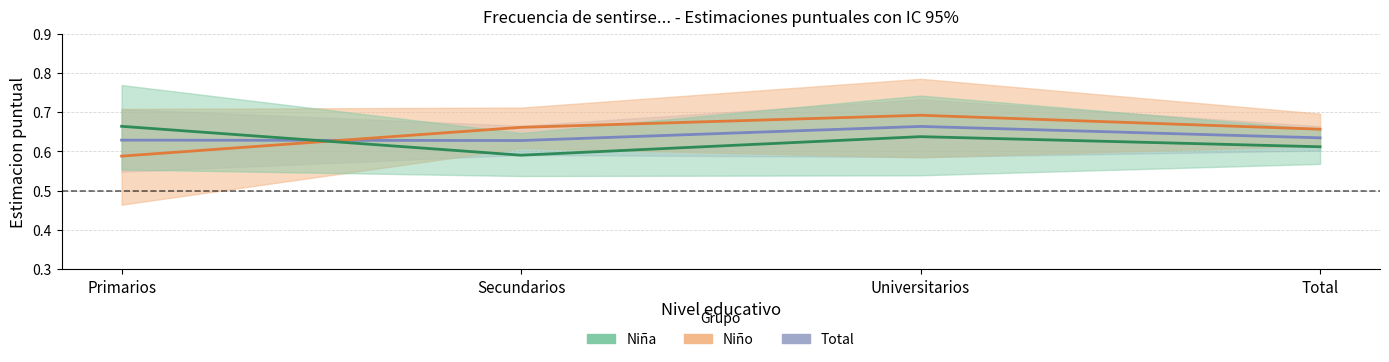

Which series has the largest total across all categories?

Niño - Estimación